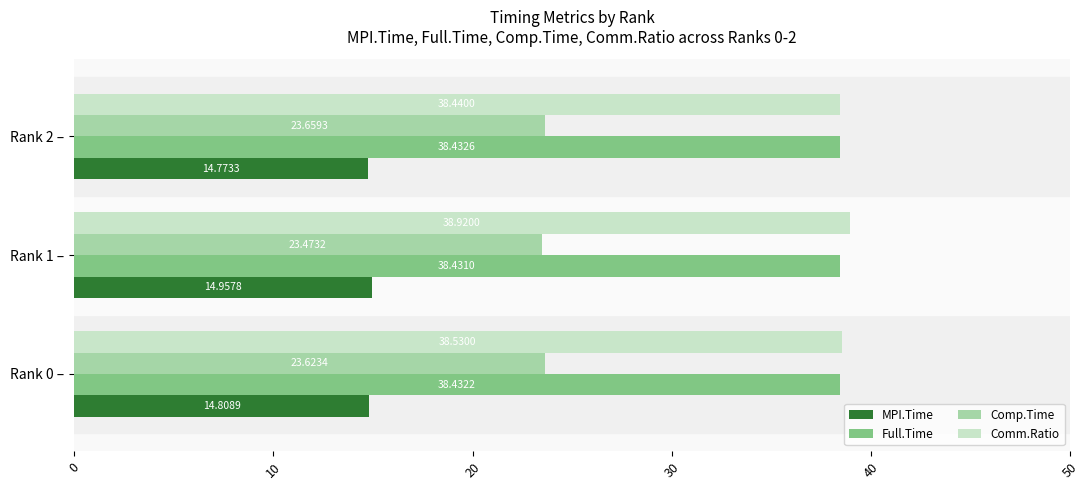

At which label is Full.Time closest to 38?

Rank 1 –